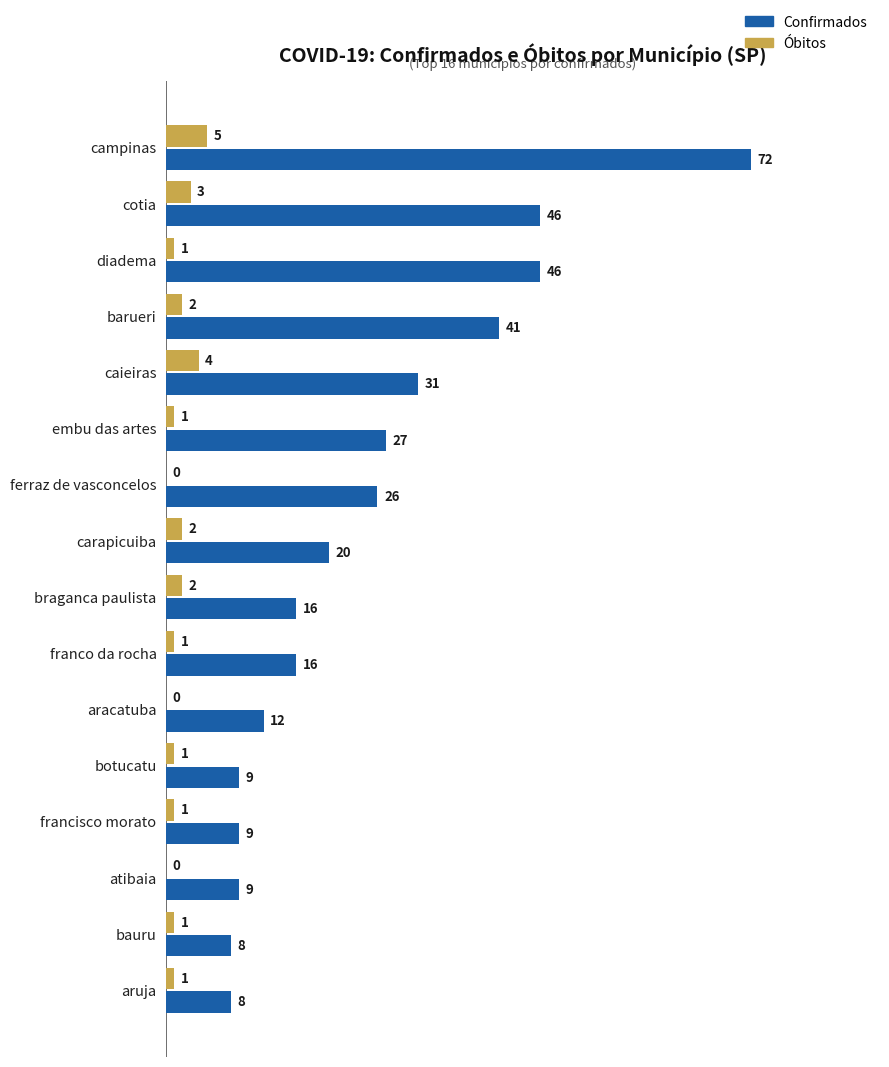

Is it true that Óbitos equals 3 at cotia?

True